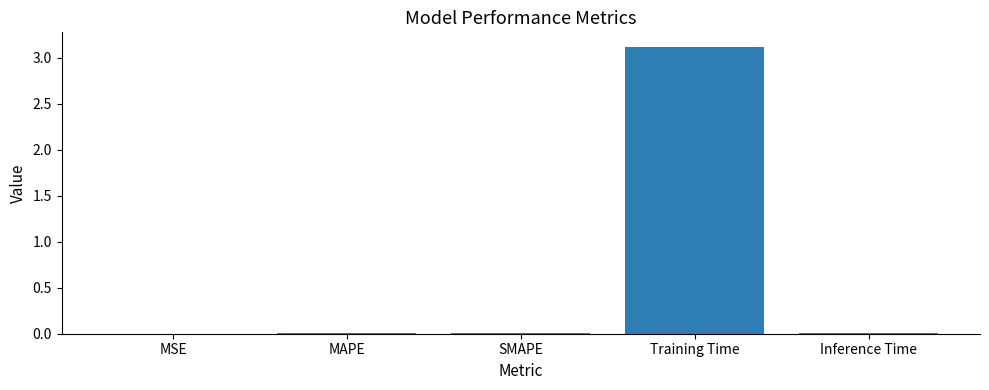

What is the change in value from SMAPE to Training Time?

+3.1